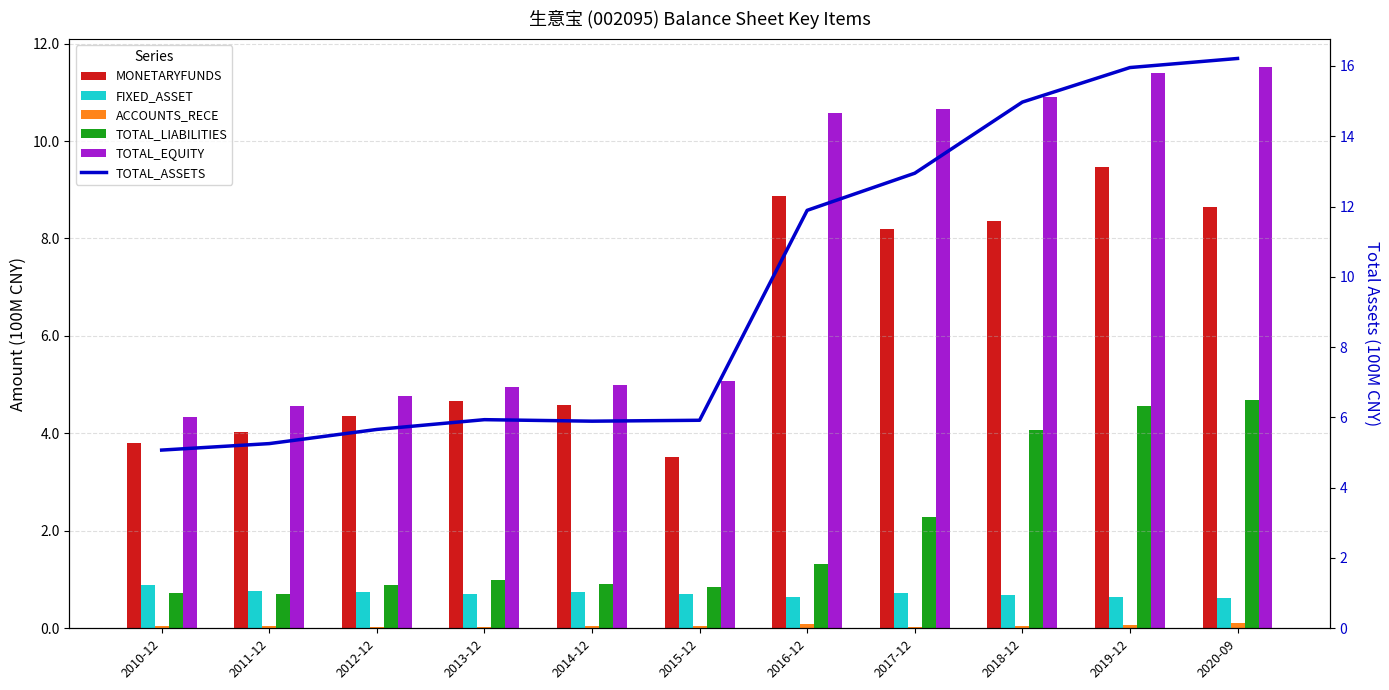

How many groups of bars are there?

11